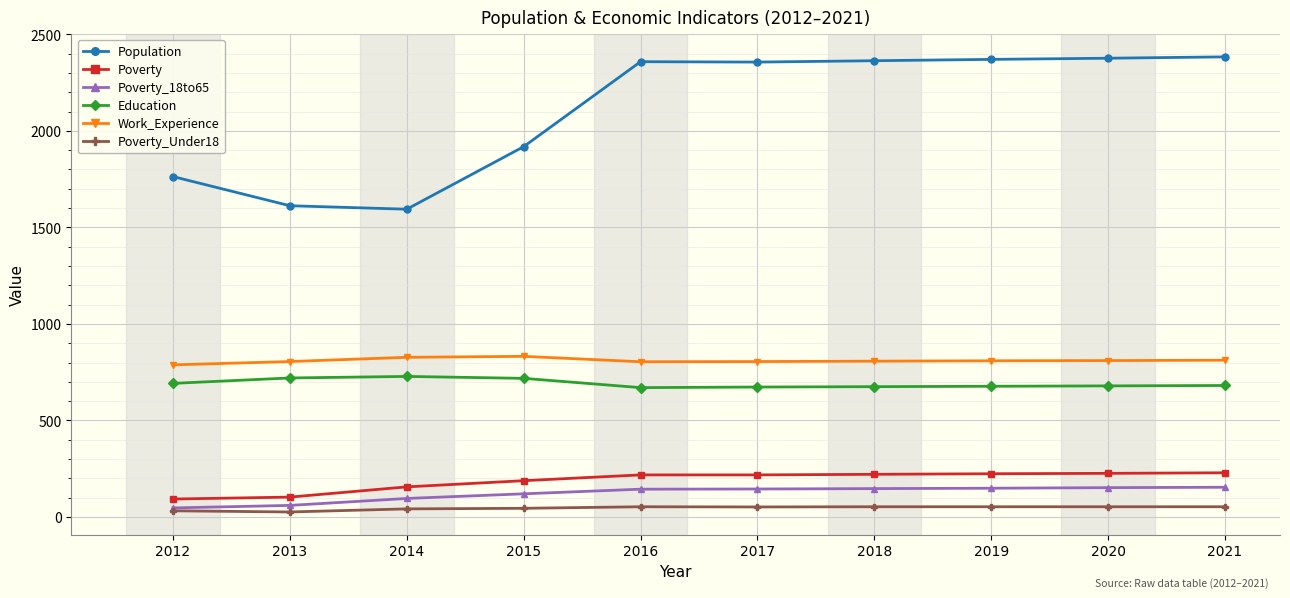

What is the value of the Work_Experience point at the 4th from the left?

832